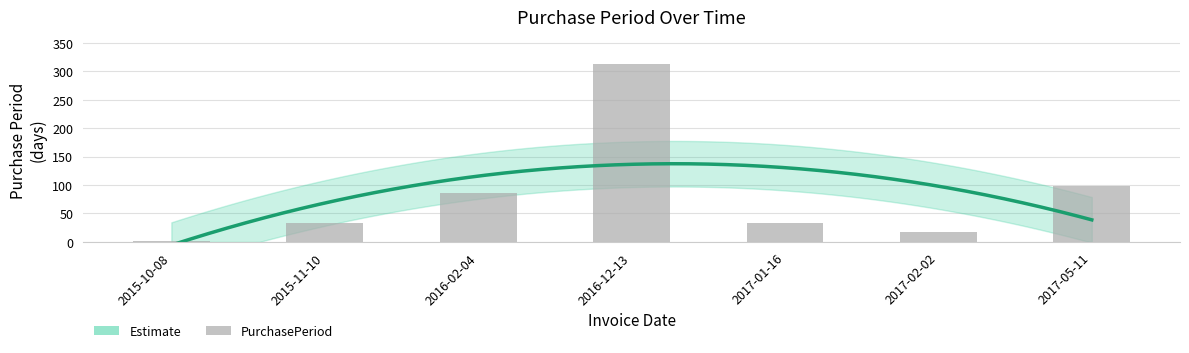

What is the label of the 7th bar from the left?

2017-05-11